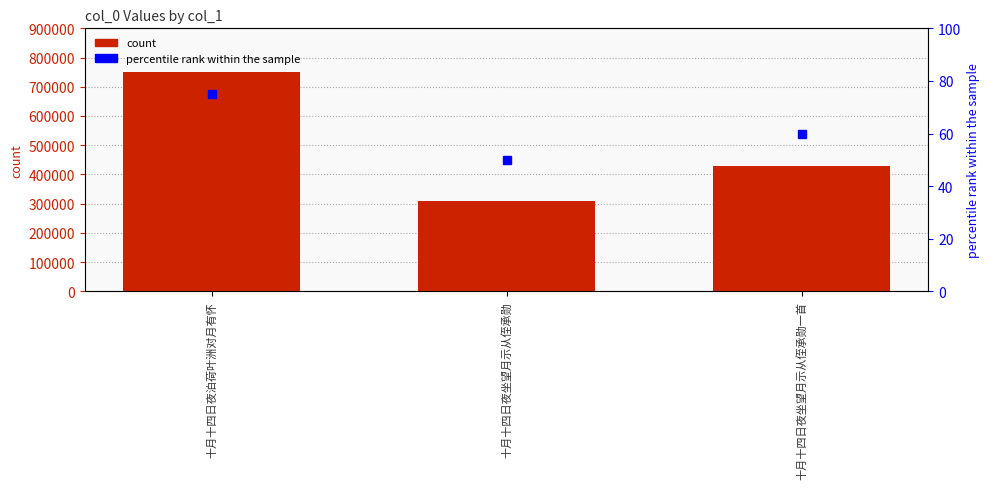

At how many categories does at least one series exceed 74888?

3